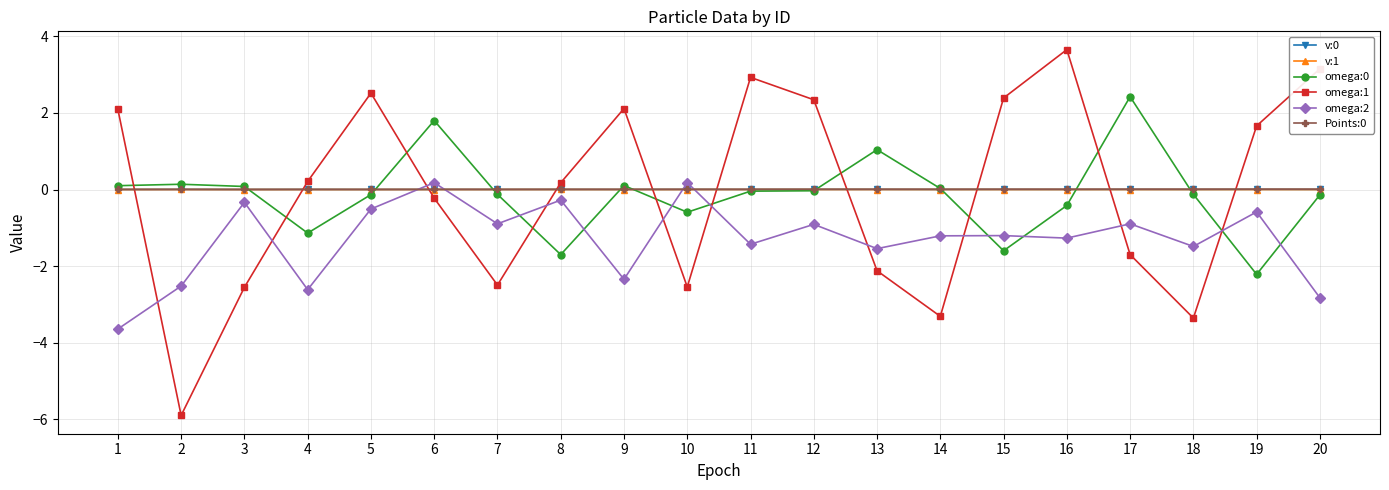

How many lines are shown in the chart?

6